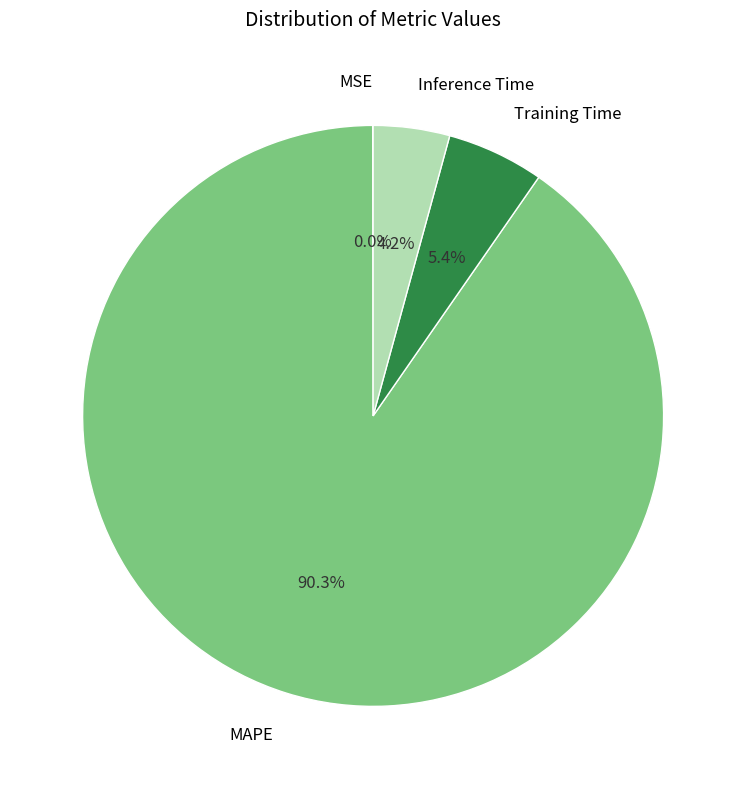

Is there any slice that represents more than half of the pie?

Yes